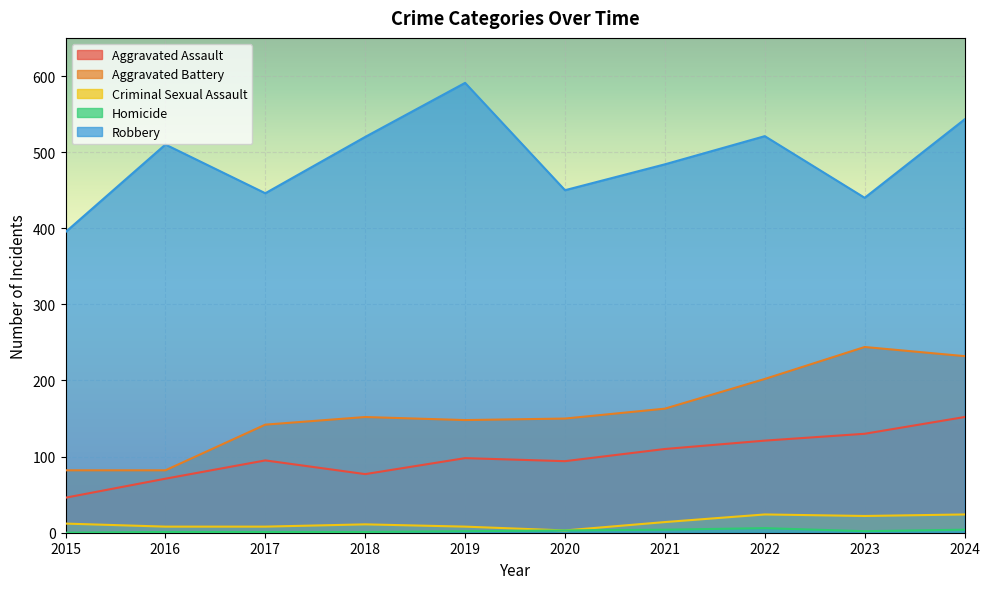

Reading left to right, transcribe all the data shown in this chart.

Aggravated Assault: 2015=46	2016=71	2017=95	2018=77	2019=98	2020=94	2021=110	2022=121	2023=130	2024=152
Aggravated Battery: 2015=82	2016=82	2017=142	2018=152	2019=148	2020=150	2021=163	2022=202	2023=244	2024=232
Criminal Sexual Assault: 2015=12	2016=8	2017=8	2018=11	2019=8	2020=3	2021=14	2022=24	2023=22	2024=24
Homicide: 2015=0	2016=1	2017=1	2018=1	2019=2	2020=3	2021=4	2022=6	2023=2	2024=4
Robbery: 2015=395	2016=510	2017=446	2018=520	2019=591	2020=450	2021=484	2022=521	2023=440	2024=543